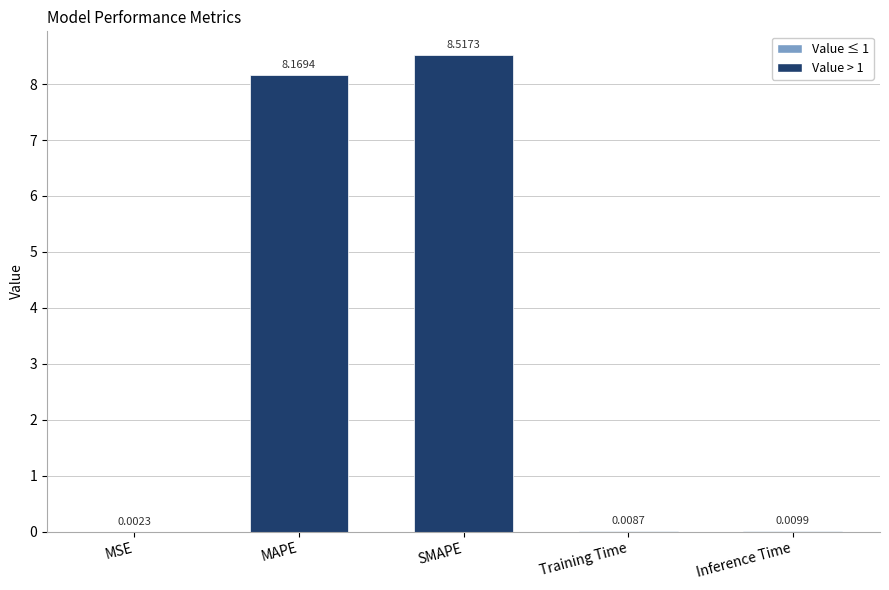

Which category has the highest value across all series?

SMAPE